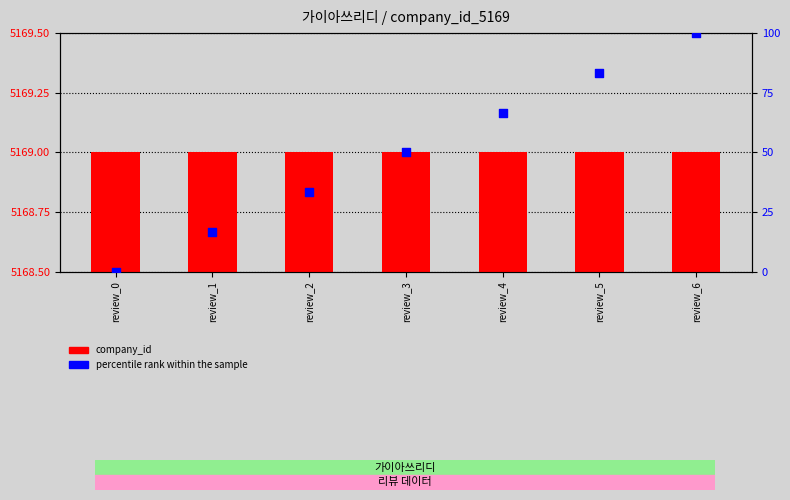

What are all the series names shown in the legend?

company_id, percentile rank within the sample